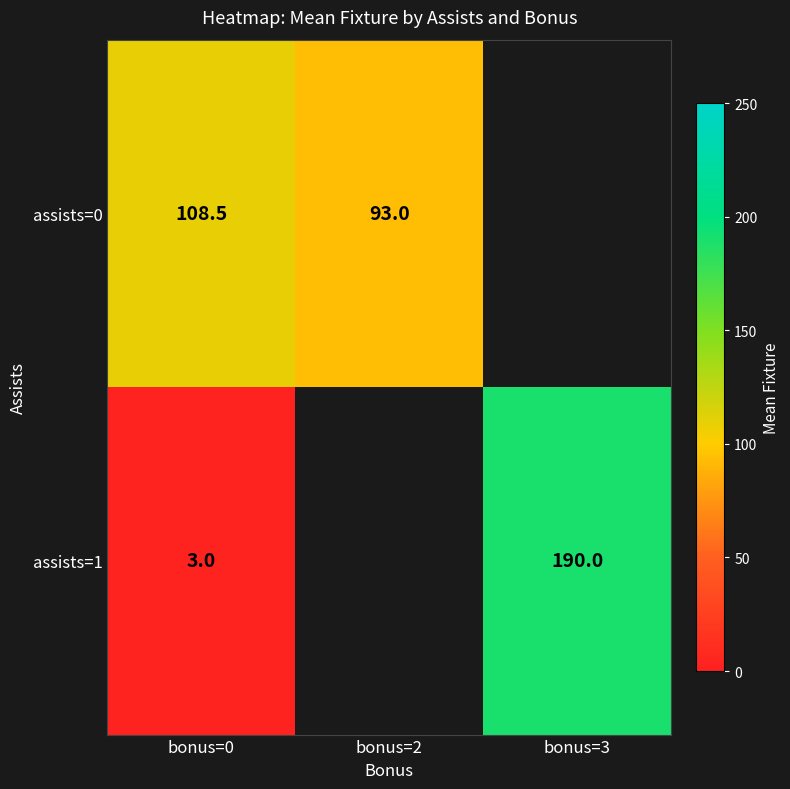

The value of assists=0 at bonus=2 is 25.5. True or false?

False